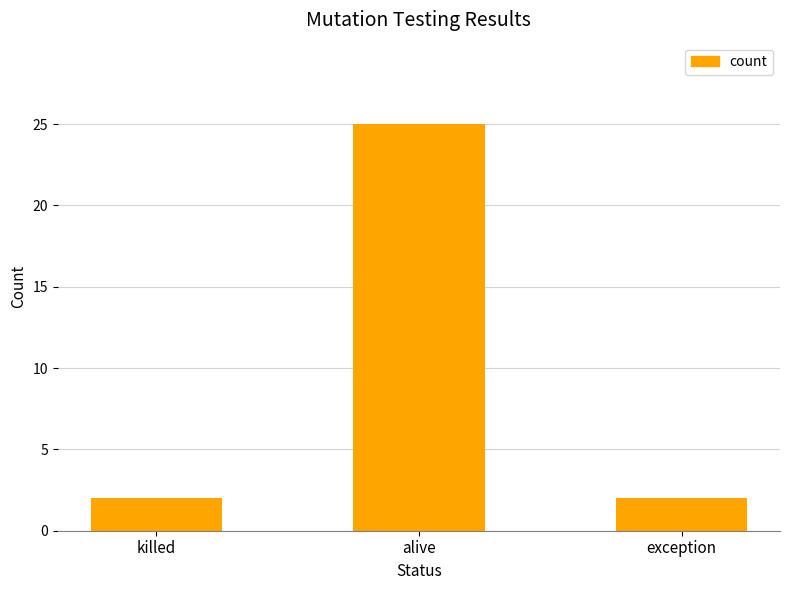

Reading right to left, transcribe all the data shown in this chart.

2	25	2